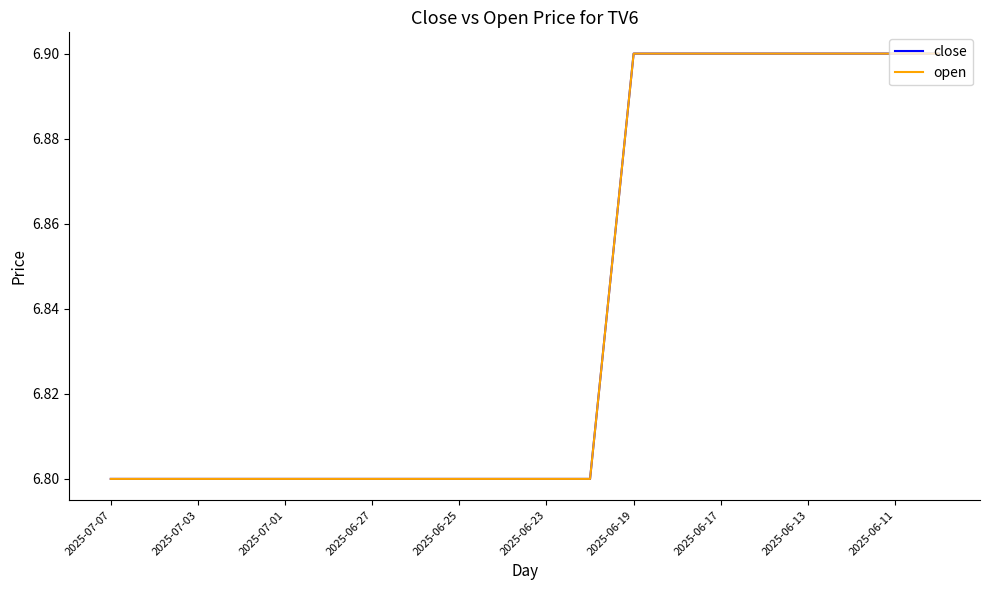

Which series has the largest range (max minus min)?

close